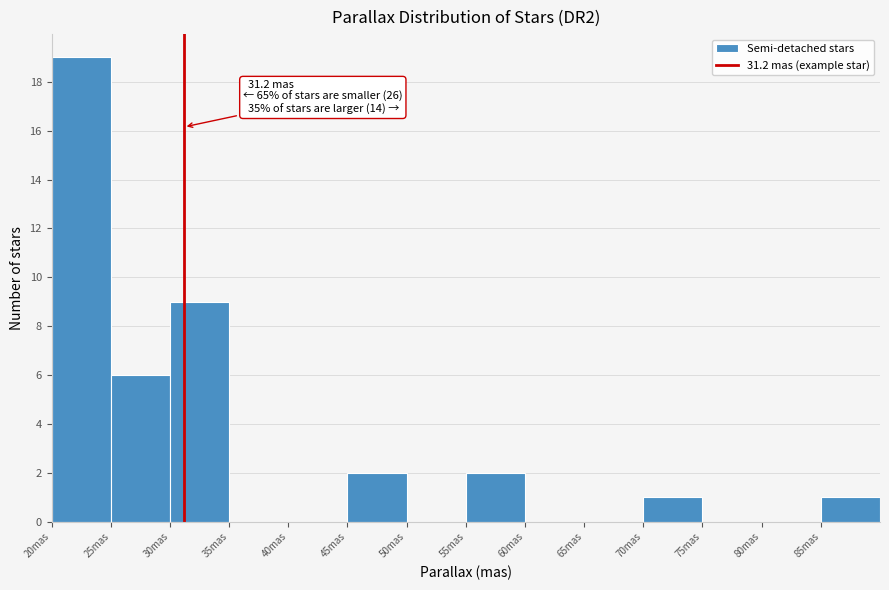

Which range on the x-axis has the tallest bar?

20 to 25